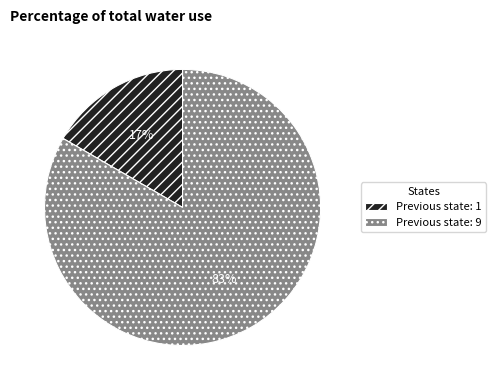

Is there a majority slice in this chart?

Yes